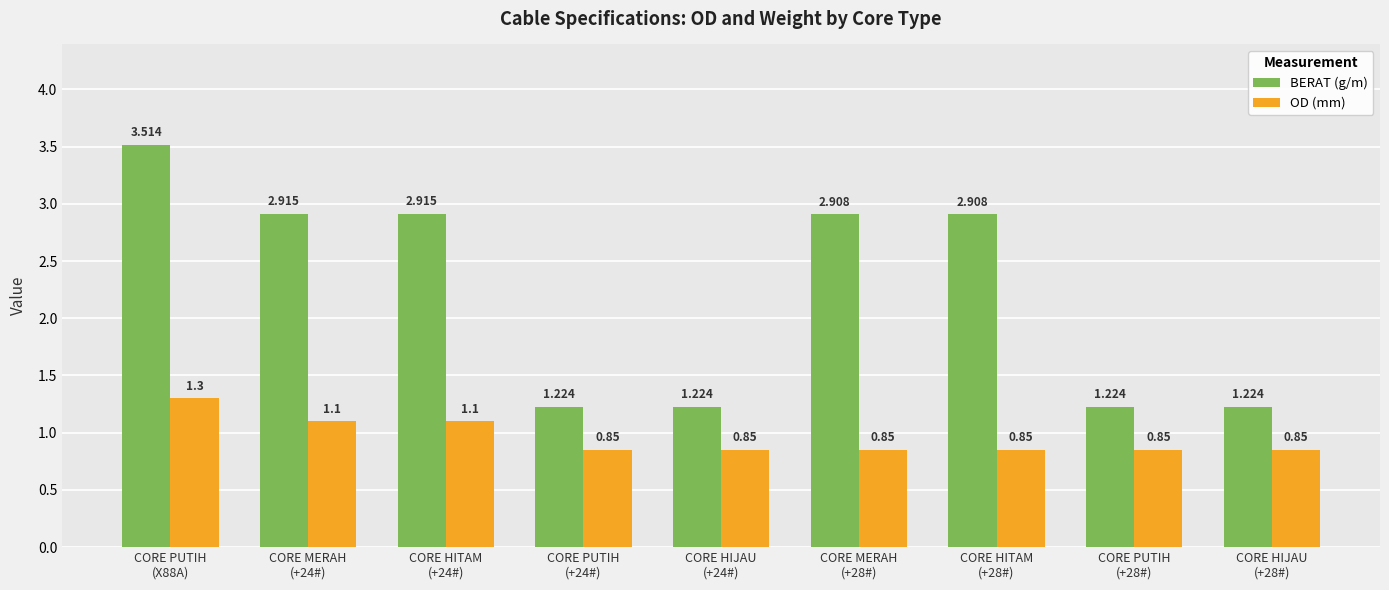

What is the label of the 9th bar from the right?

CORE PUTIH
(X88A)